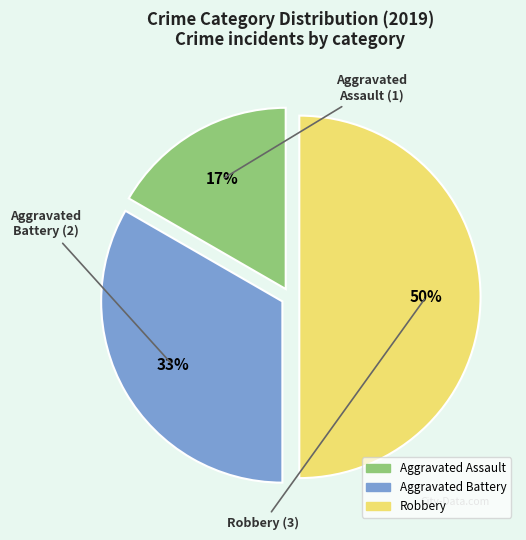

Does Aggravated Assault account for over 50% of the chart?

No